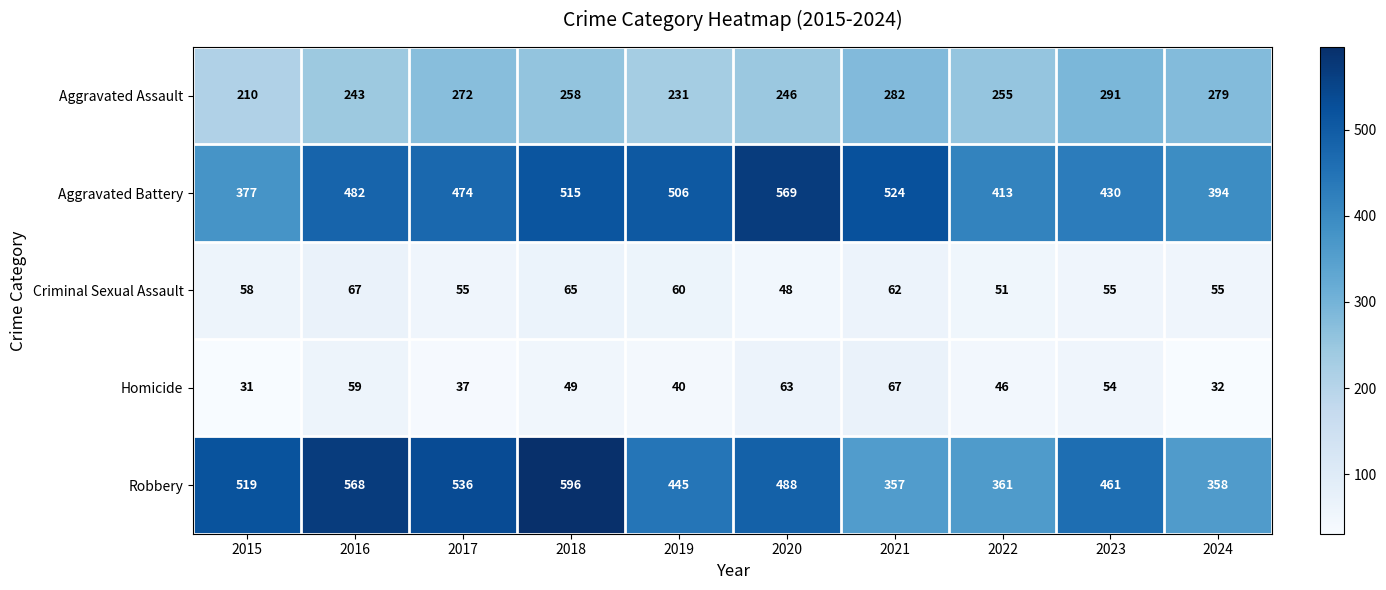

True or false: Homicide has a value of 63 at 2020.

True